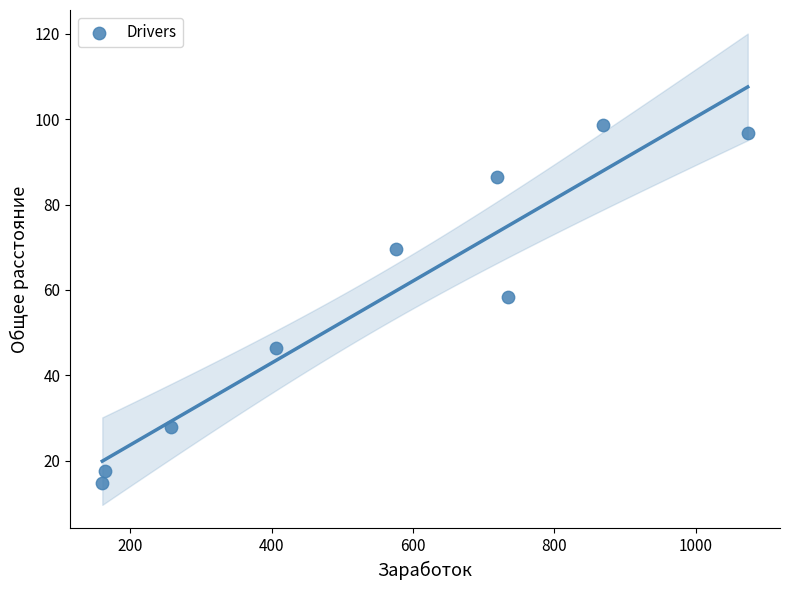

What is the average Y value?

57.4